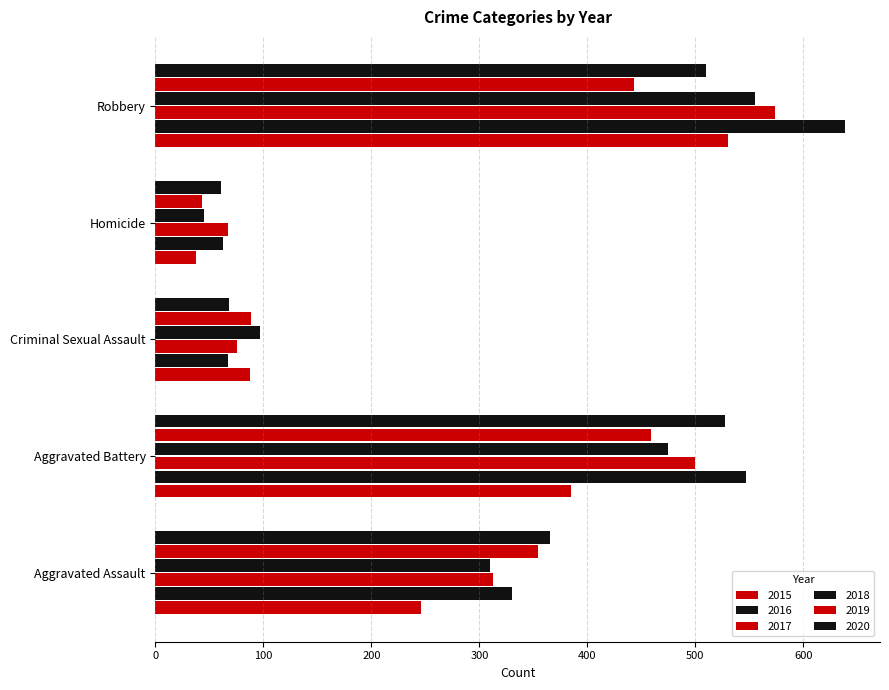

Which series has the widest spread of values?

2016